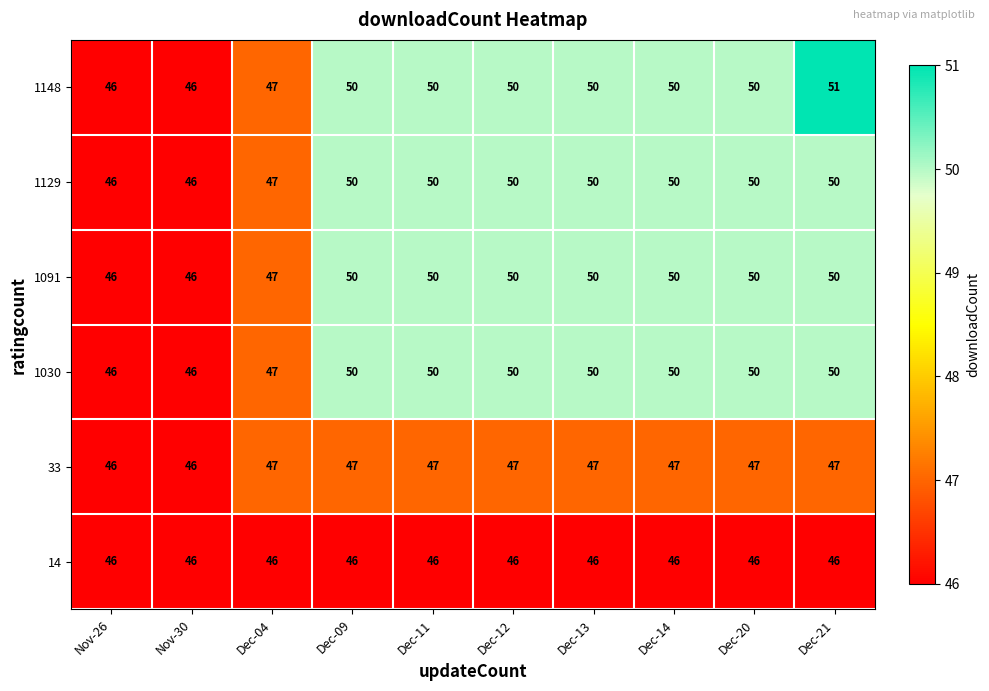

Which series has the largest total across all categories?

1148